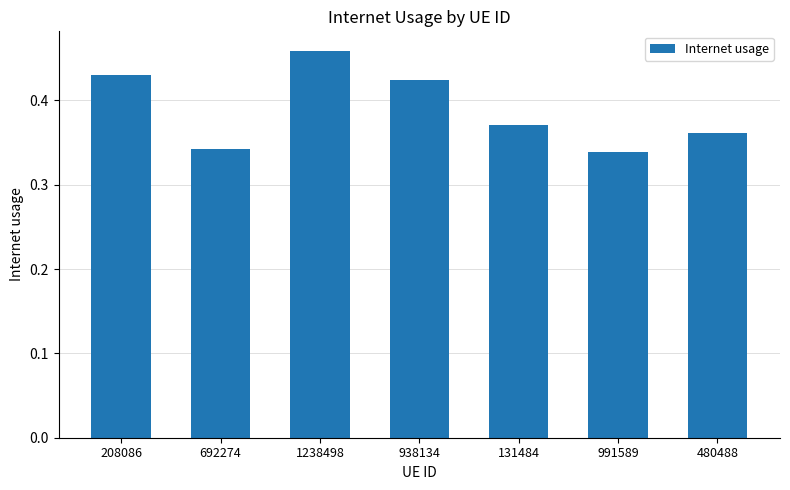

What is the sum of all values?

2.7